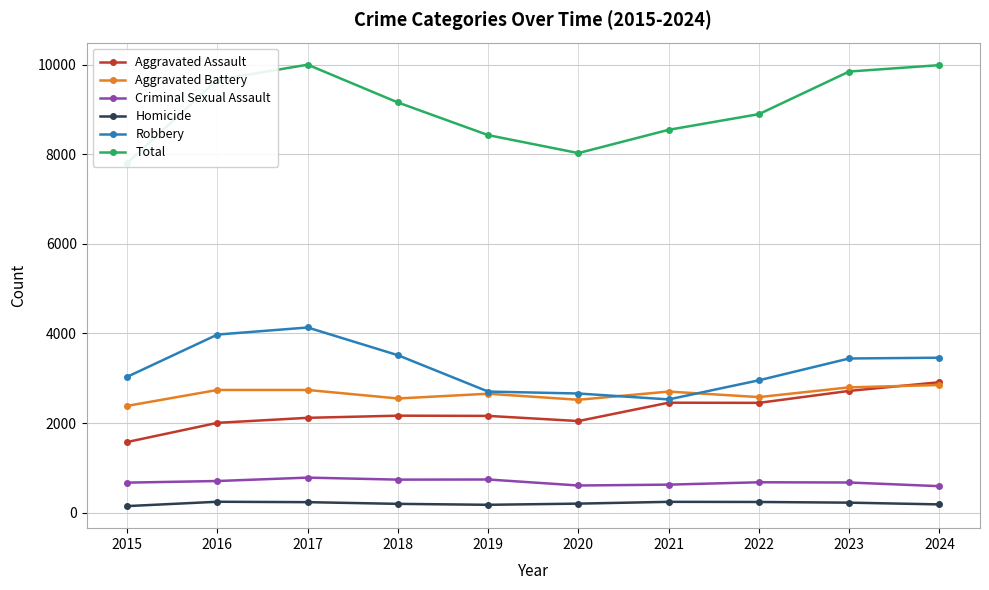

The Aggravated Assault series shows 2454 at 2021. True or false?

True